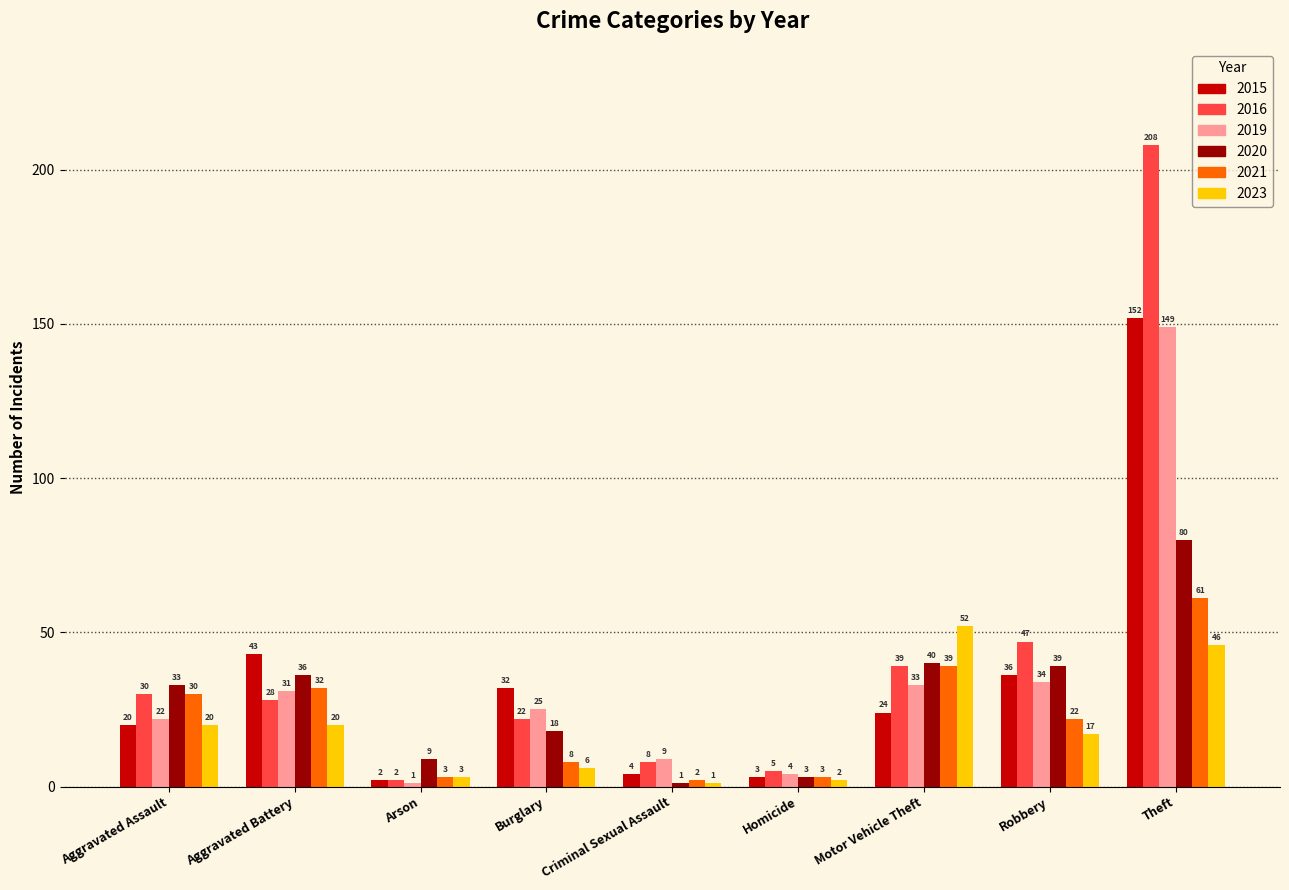

Which category has the lowest value in the 2015 series?

Arson